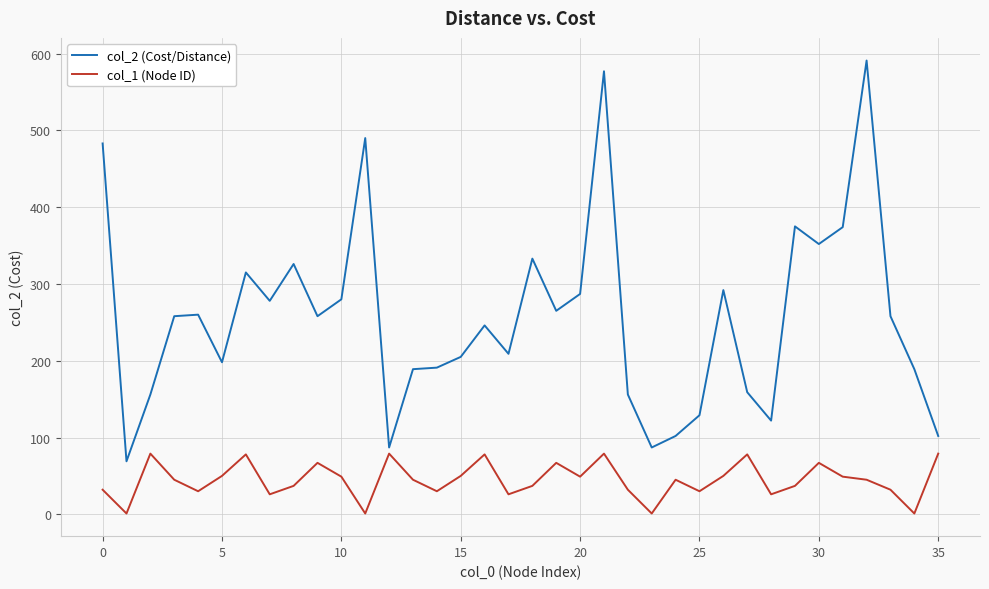

Which series has the largest total across all categories?

col_2 (Cost/Distance)